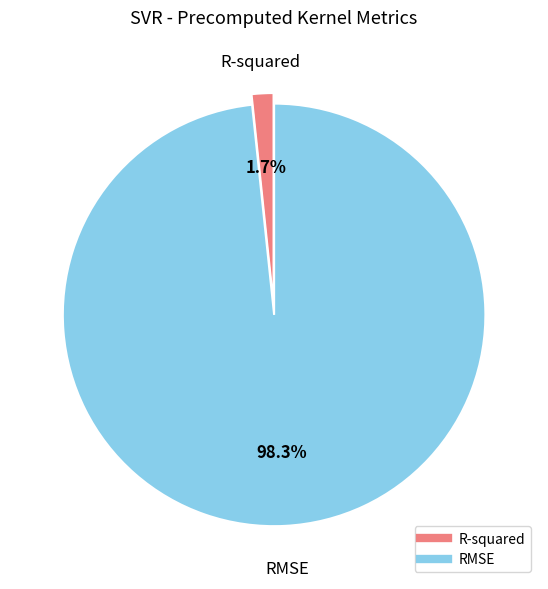

To the nearest percent, what is the difference between the largest and smallest slice percentages?

97%